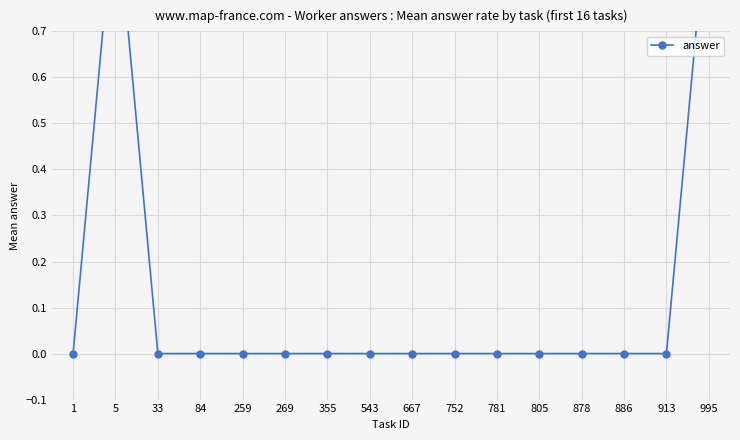

Reading left to right, extract all data points from this chart.

0	1	0	0	0	0	0	0	0	0	0	0	0	0	0	1